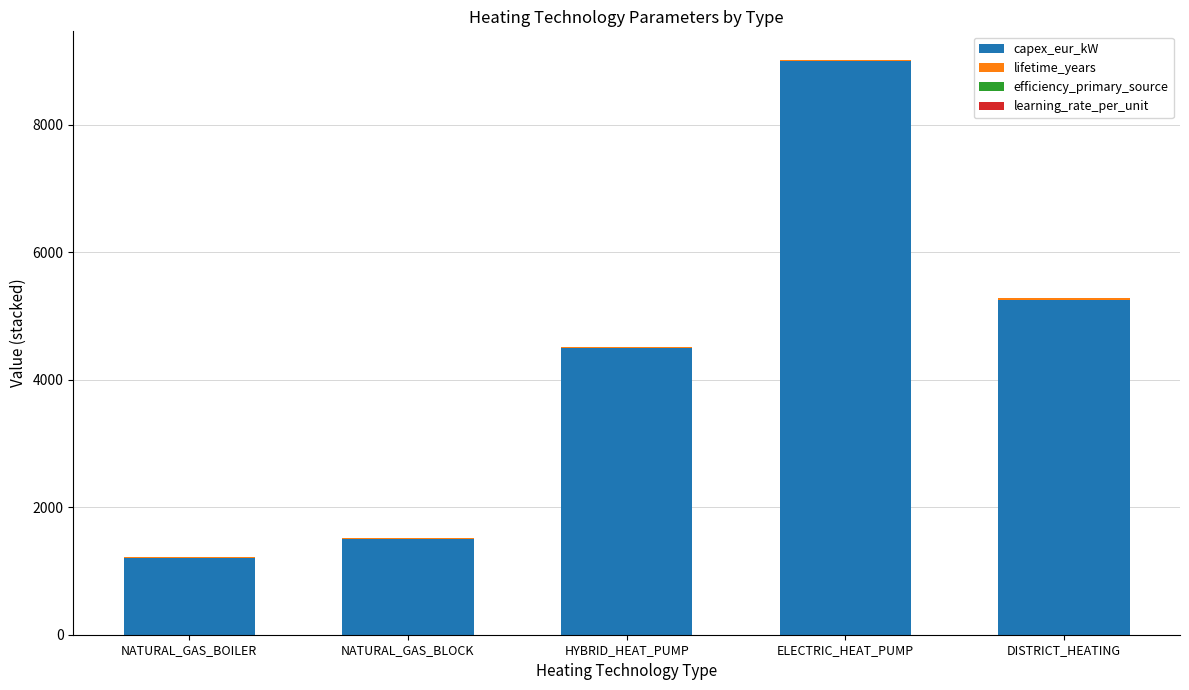

What is the maximum value for capex_eur_kW?

9000.0